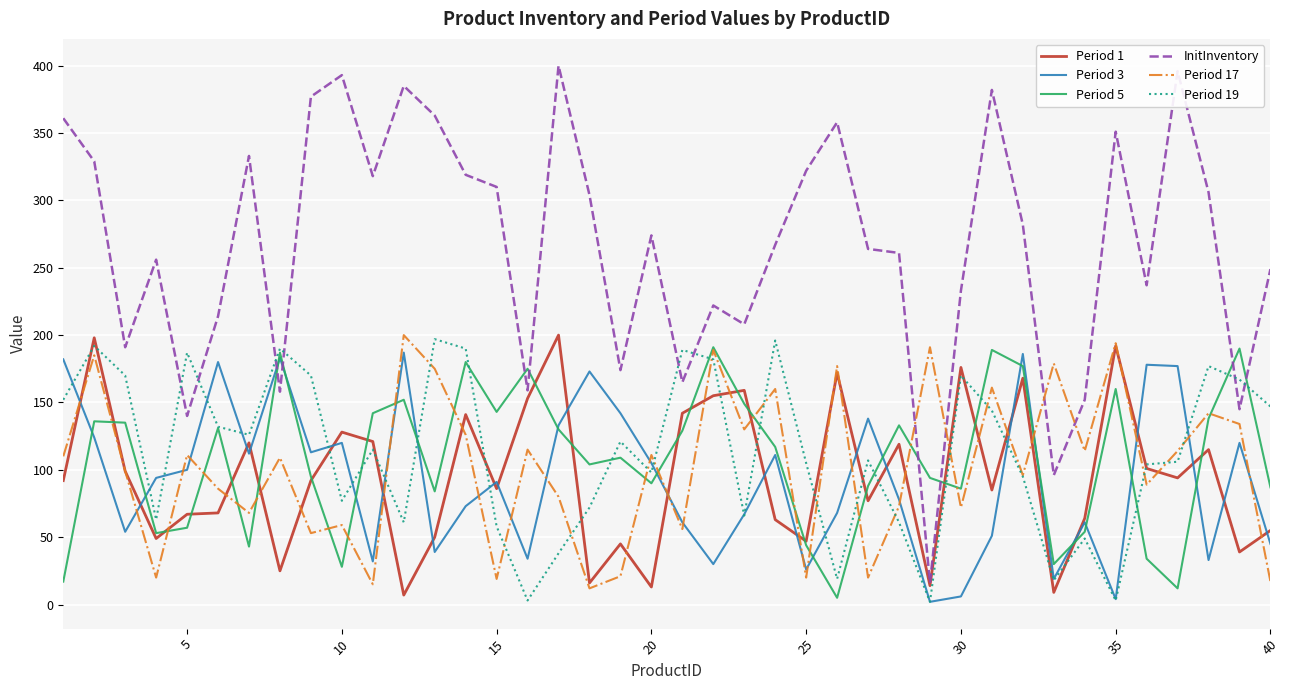

Which series has the largest total across all categories?

InitInventory